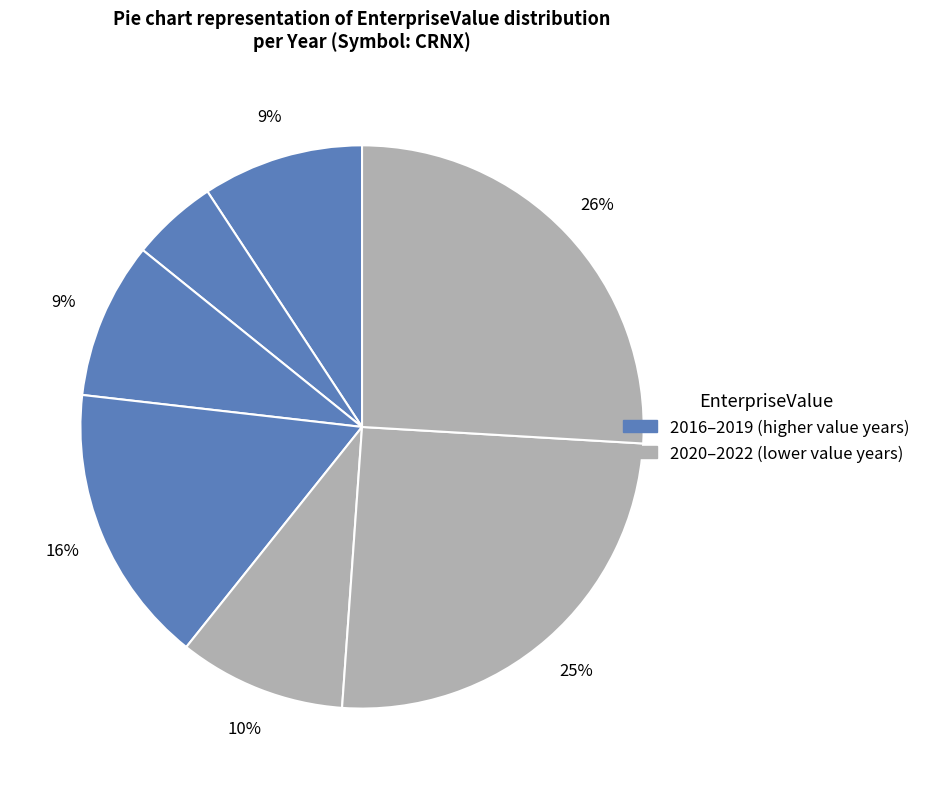

Count the number of slices in the pie.

7